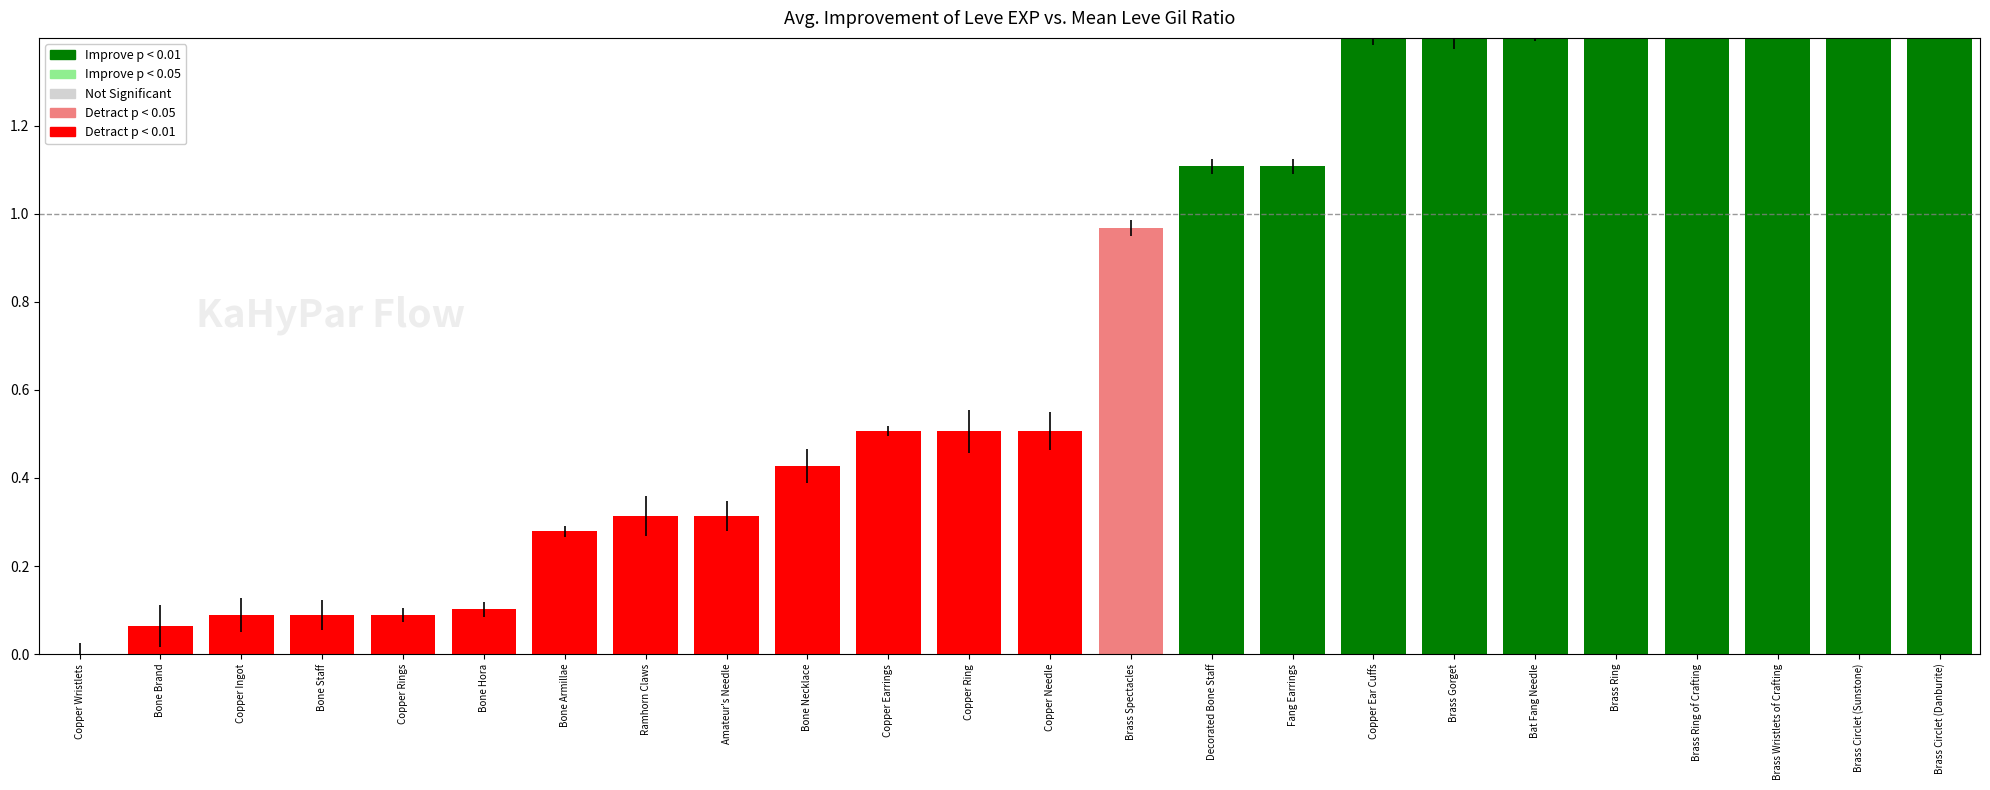

Rank the categories by value from lowest to highest.

Copper Wristlets, Bone Brand, Copper Ingot, Bone Staff, Copper Rings, Bone Hora, Bone Armillae, Ramhorn Claws, Amateur's Needle, Bone Necklace, Copper Earrings, Copper Ring, Copper Needle, Brass Spectacles, Decorated Bone Staff, Fang Earrings, Copper Ear Cuffs, Brass Gorget, Bat Fang Needle, Brass Ring, Brass Ring of Crafting, Brass Wristlets of Crafting, Brass Circlet (Sunstone), Brass Circlet (Danburite)